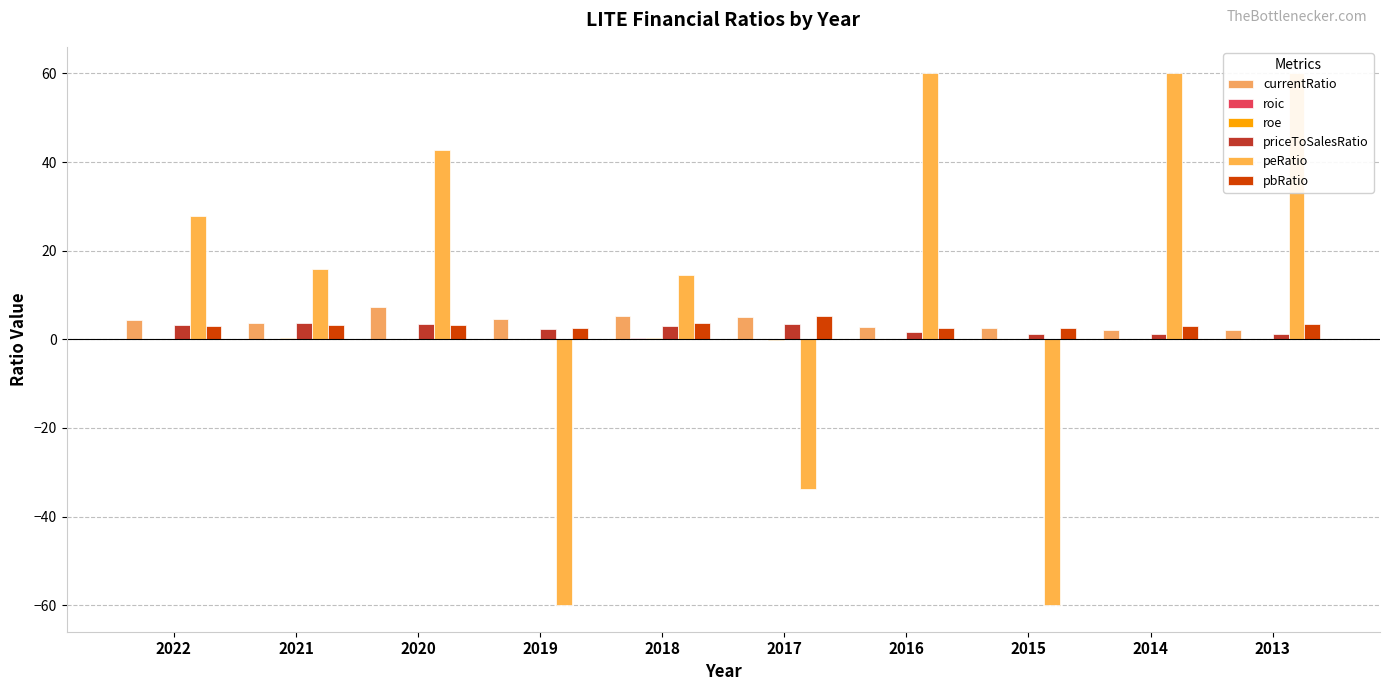

What is the minimum value shown in the chart?

-60.0